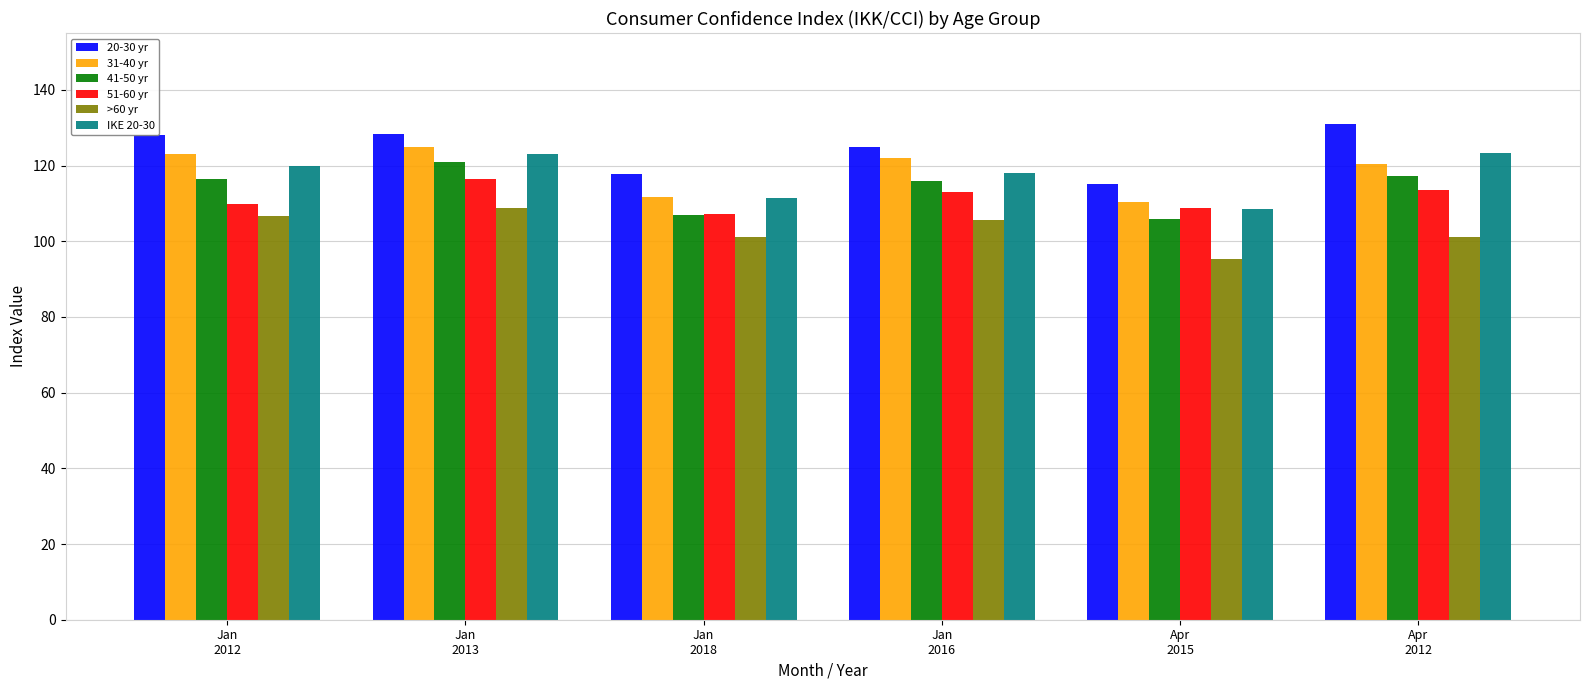

What is the difference between the IKE 20-30 values at Apr
2015 and Jan
2012?

11.4